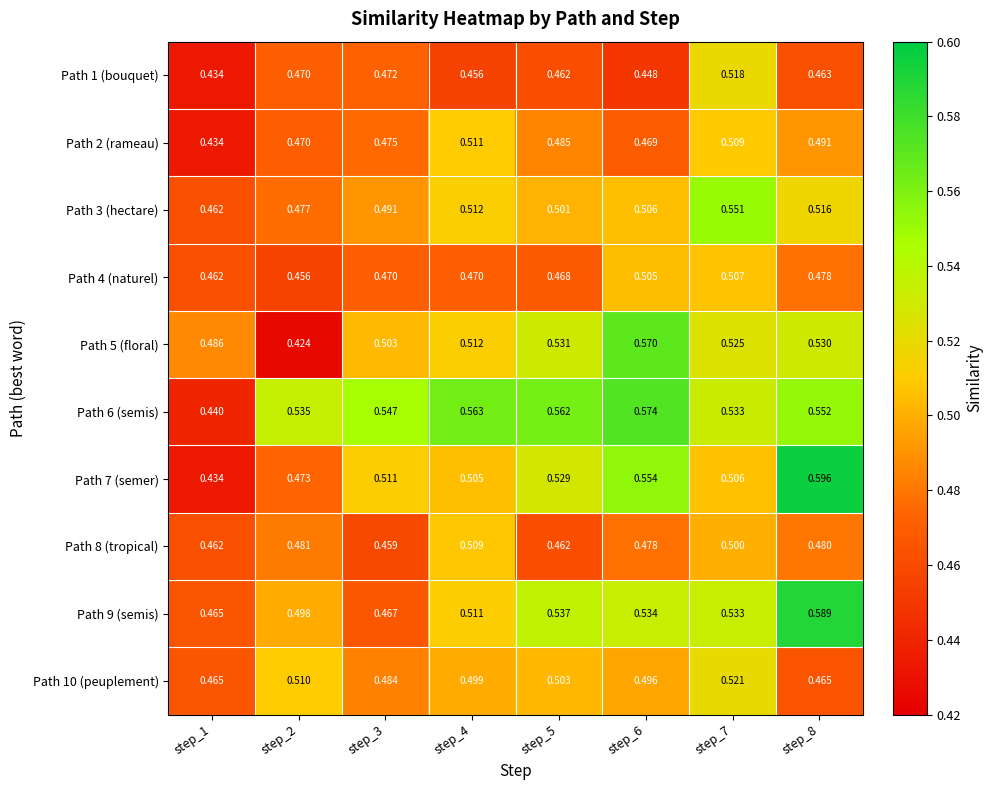

Is the value of Path 2 (rameau) at step_5 greater than the value of Path 3 (hectare) at step_7?

No